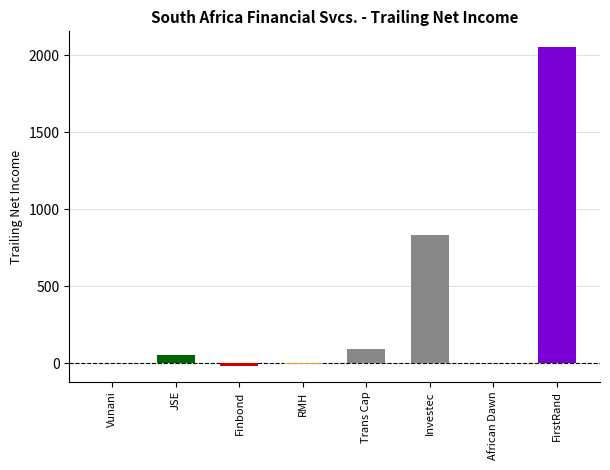

Where is the data nearest to the value 1017?

Investec